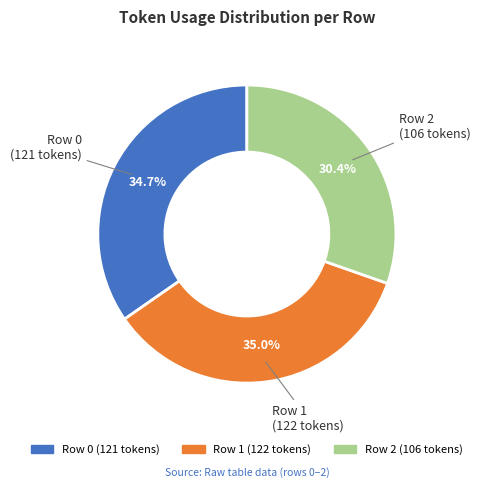

Which category has the smallest portion of the pie?

Row 2